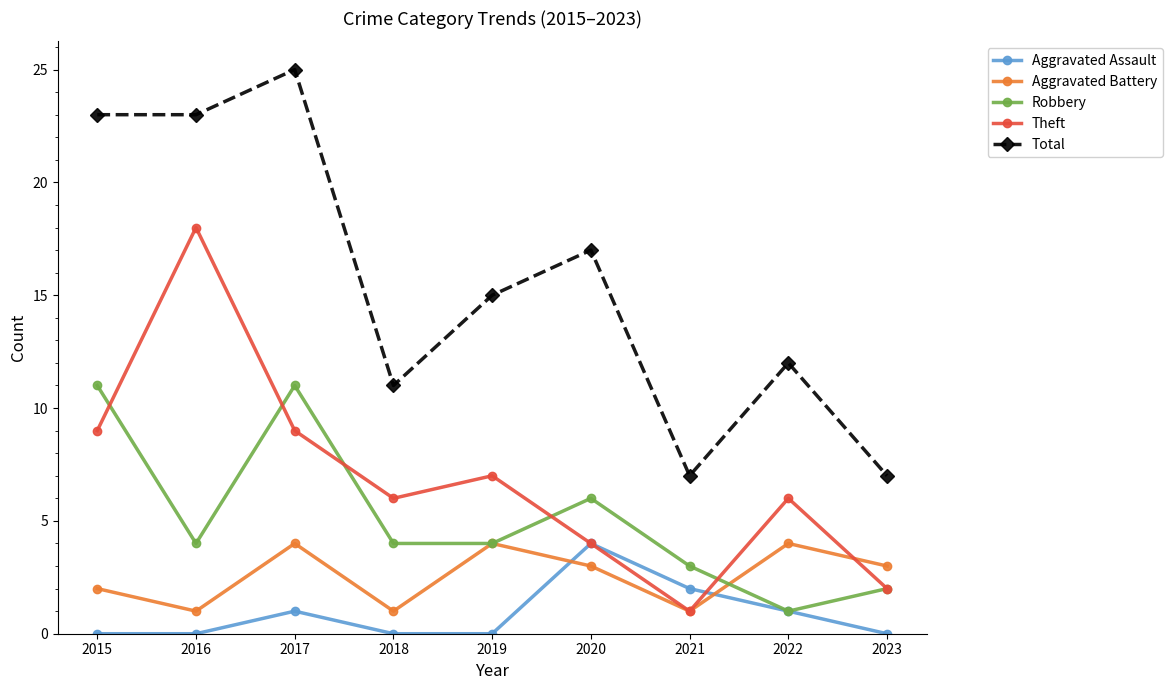

What is the difference between the highest and lowest values at 2017?

24